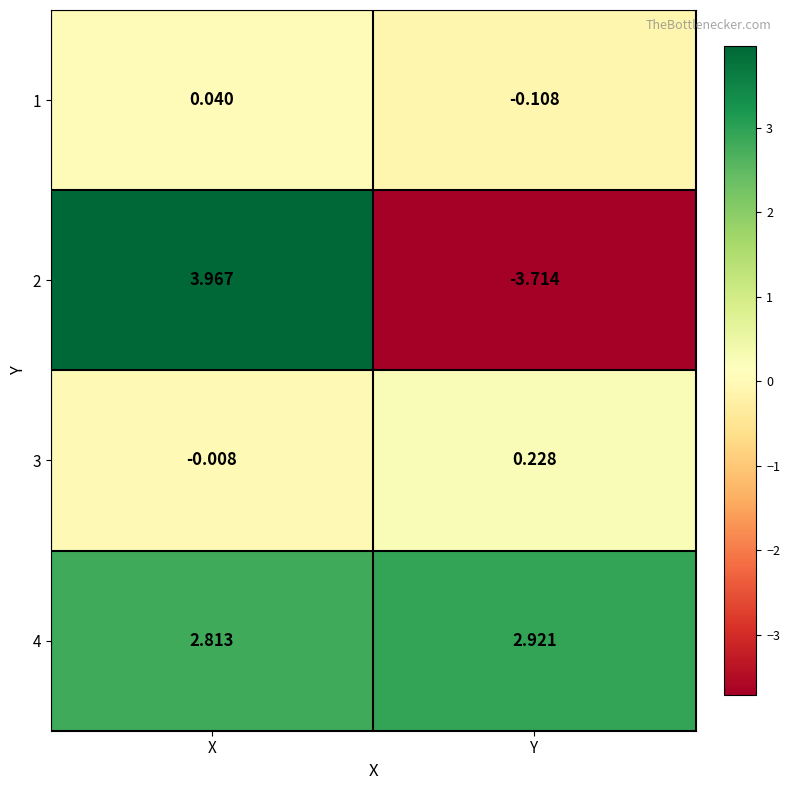

Rank the series at X from lowest to highest value.

3, 1, 4, 2